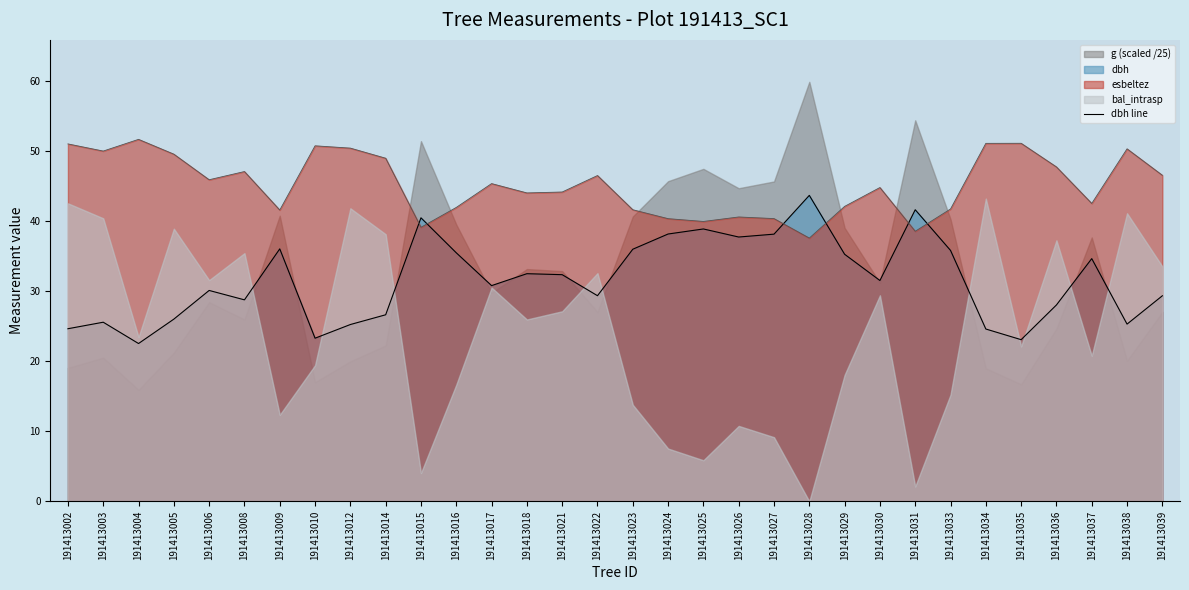

The chart shows a value of 25.6 at 191413003. True or false?

True